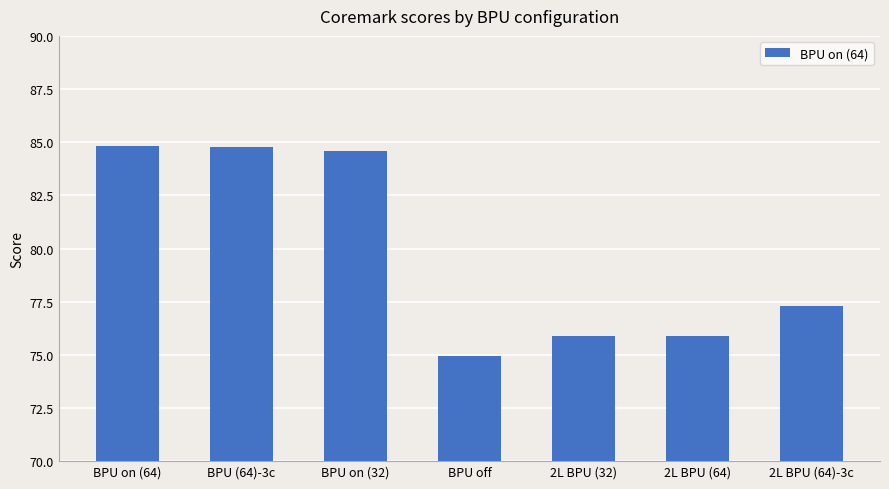

What is the average value?

79.7